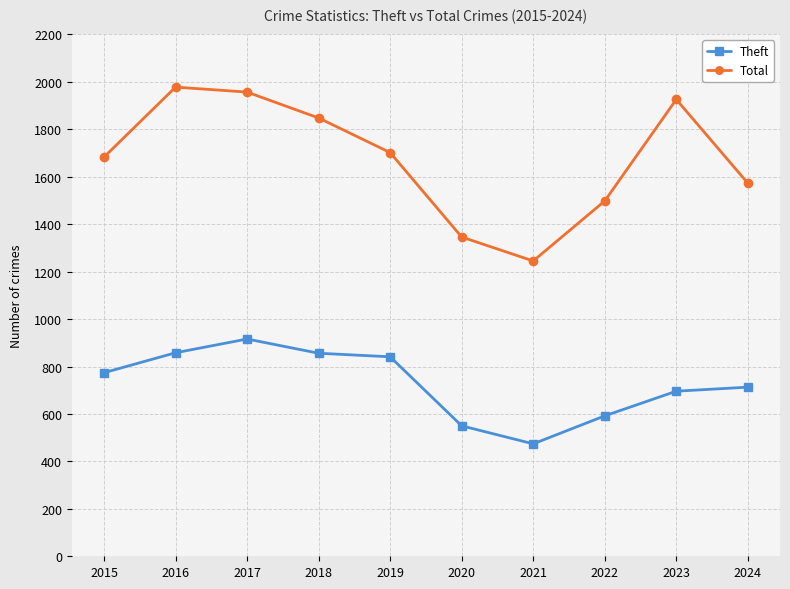

The value of Theft at 2019 is 841. True or false?

True